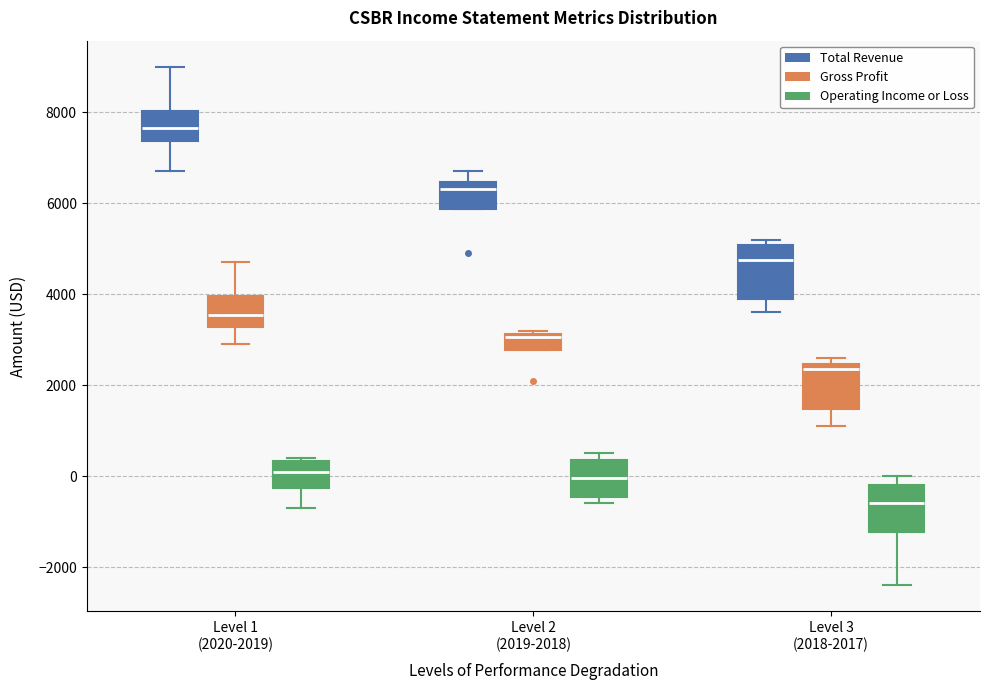

Which box's median line is the lowest?

Level 3 (2018-2017) (Operating Income or Loss)